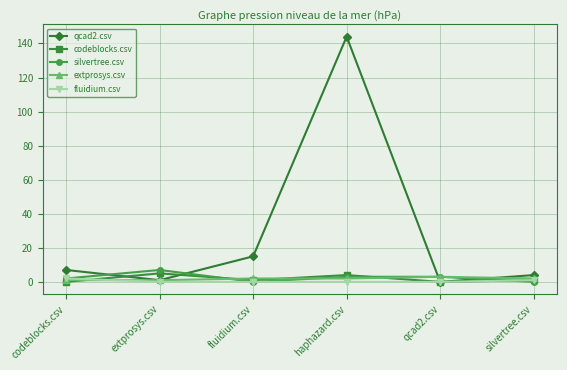

Which category has the highest value in the qcad2.csv series?

haphazard.csv